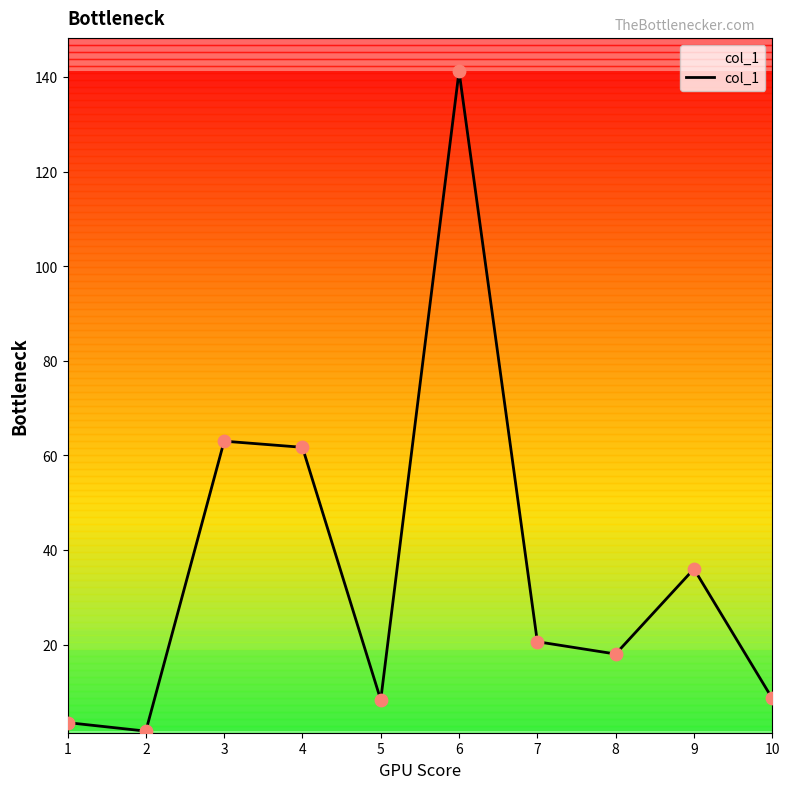

What is the change in value from 4 to 7?

-41.1